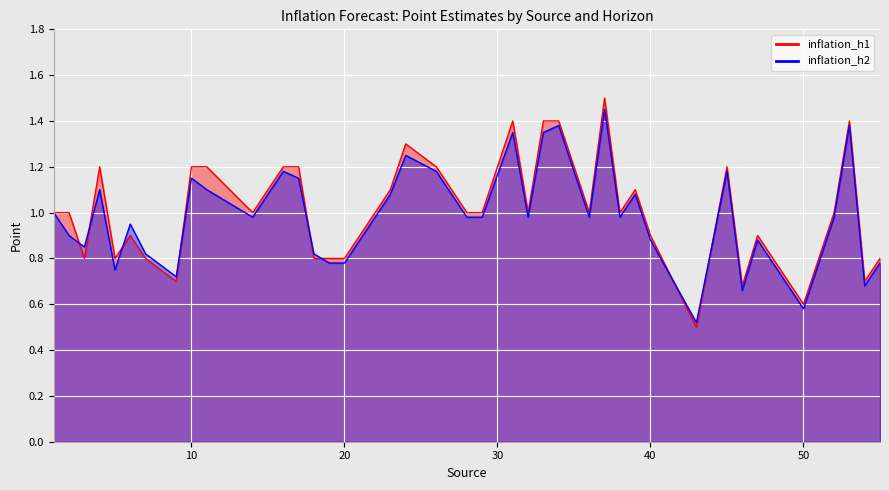

Is the value of inflation_h1 at 1 greater than the value of inflation_h2 at 18?

Yes